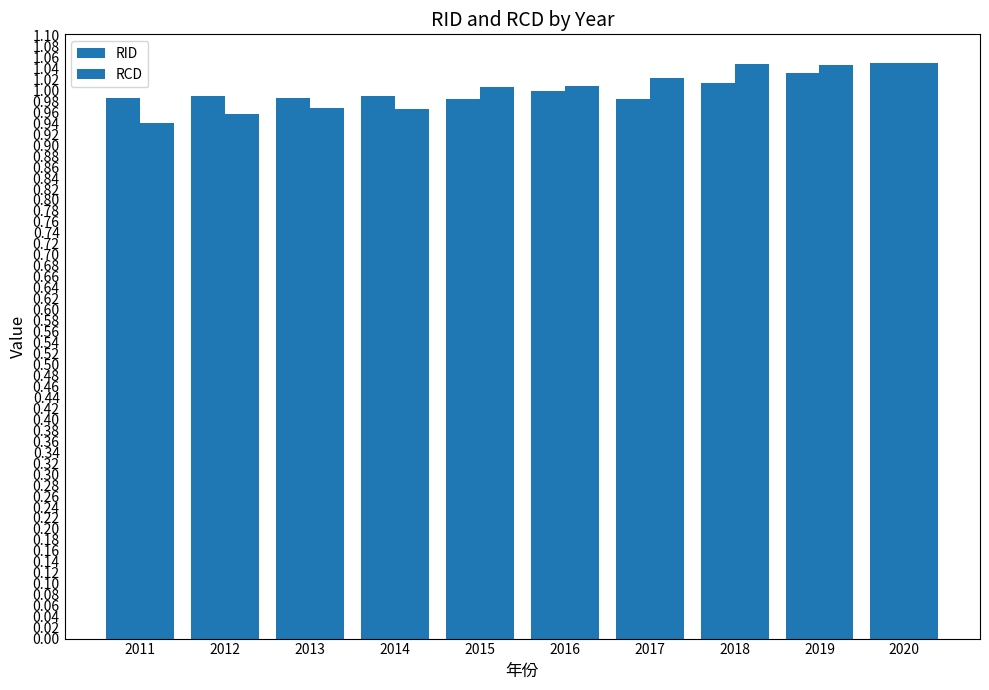

What is the sum of the RCD values at 2016 and 2011?

1.9